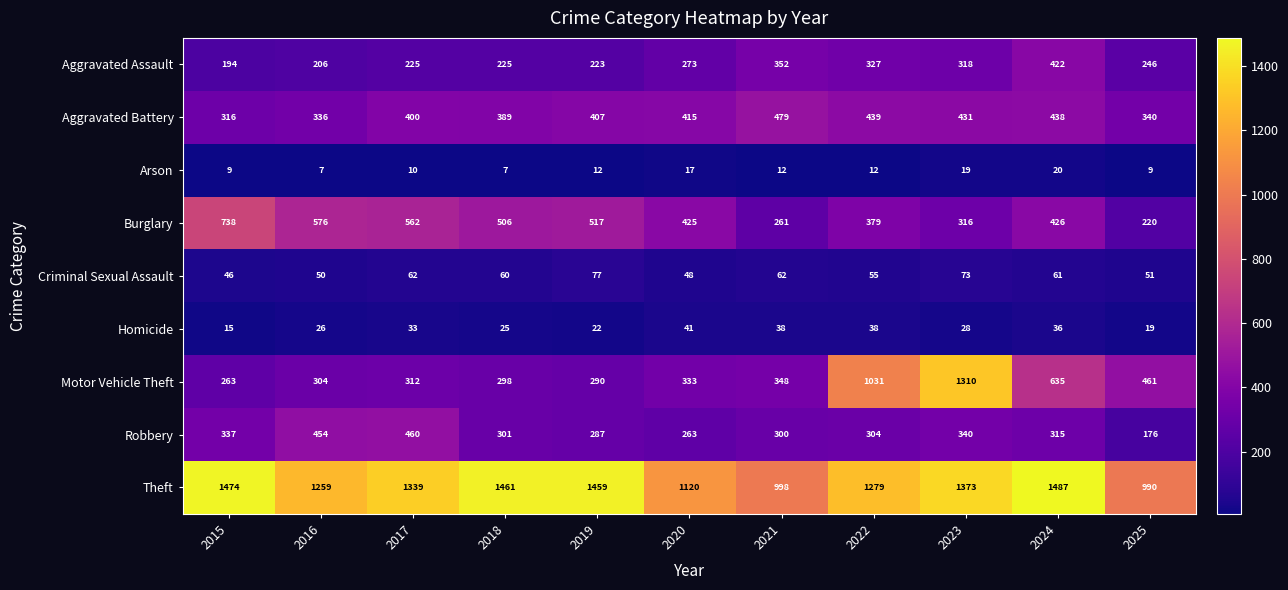

What is the sum of all Motor Vehicle Theft values?

5585